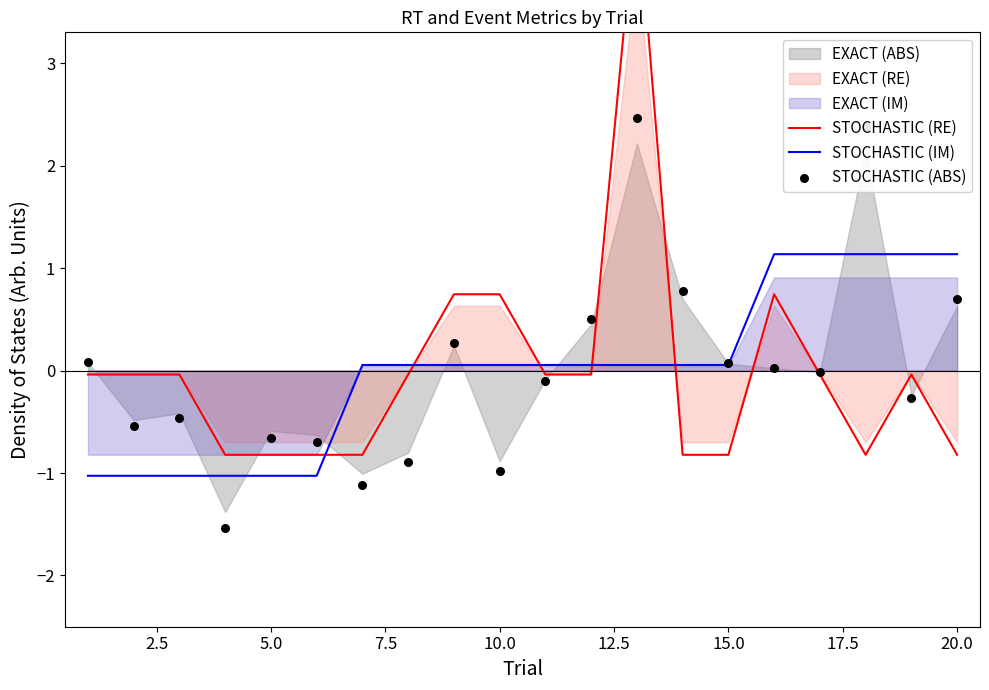

Which series has the widest spread of Y values?

STOCHASTIC (RE)